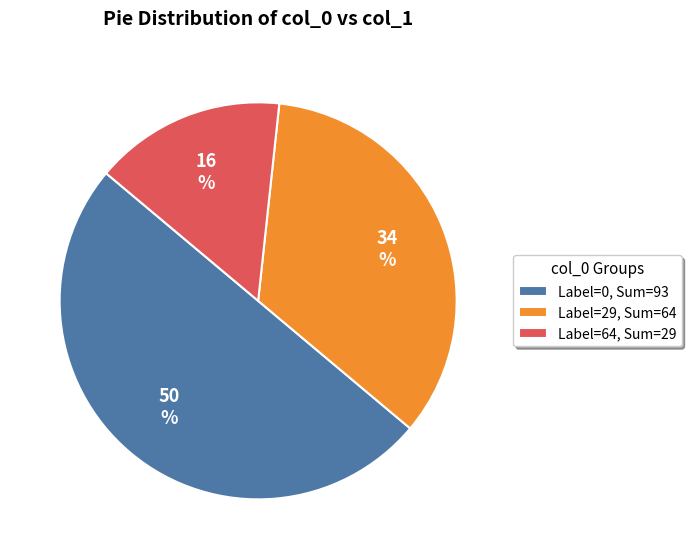

Is the sum of Label=0, Sum=93 and Label=29, Sum=64 greater than half?

Yes